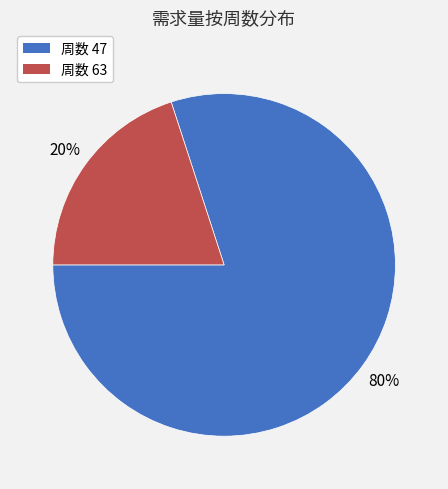

Which slice represents more than half of the pie?

周数 47